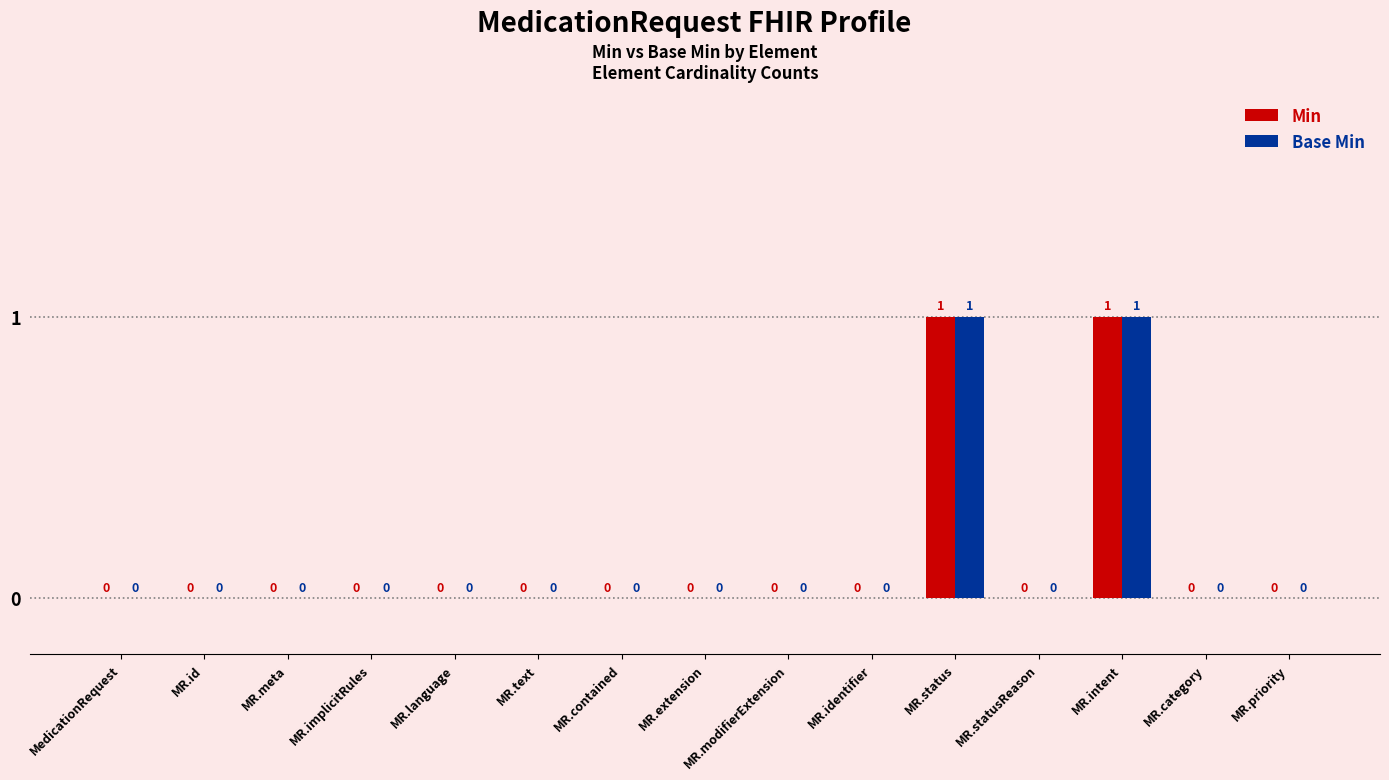

How many positive values does the Min series have?

2